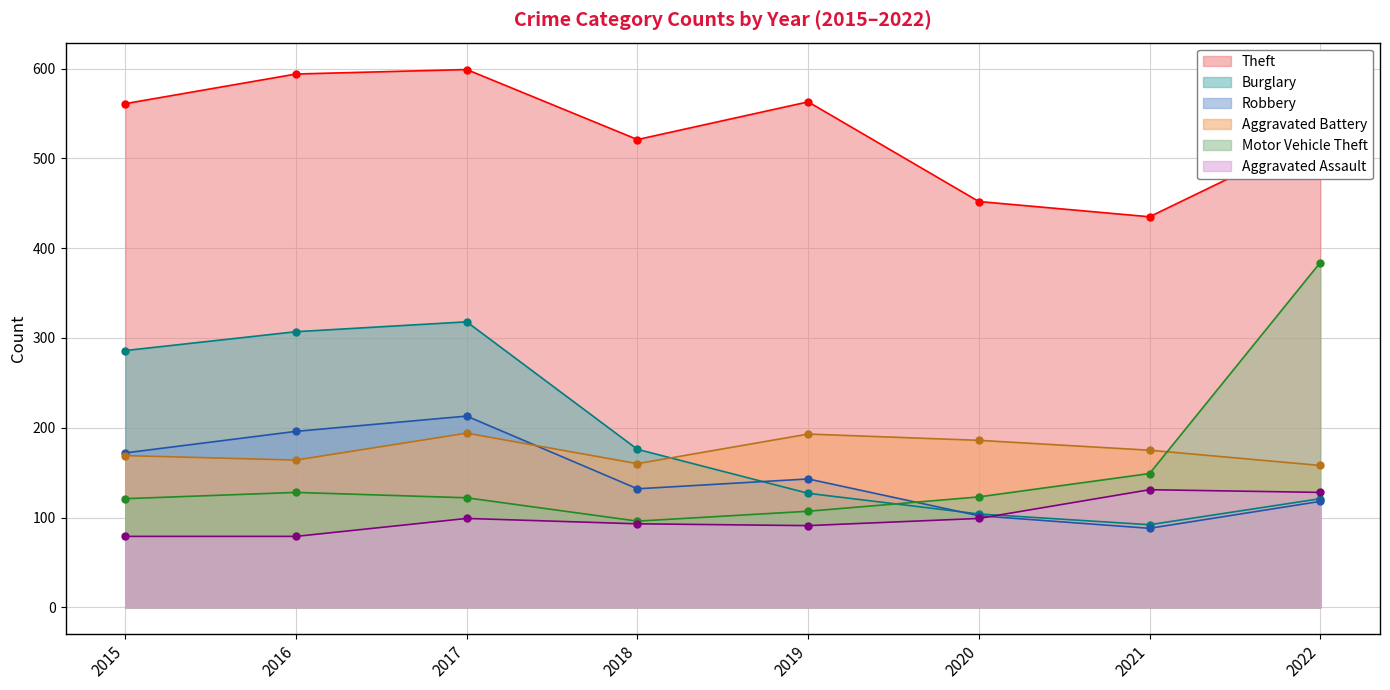

The value of Aggravated Assault at 2022 is 128. True or false?

True